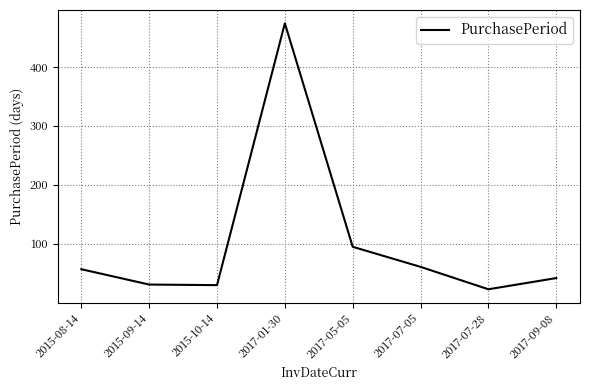

Is it true that the value at 2015-09-14 is 55?

False